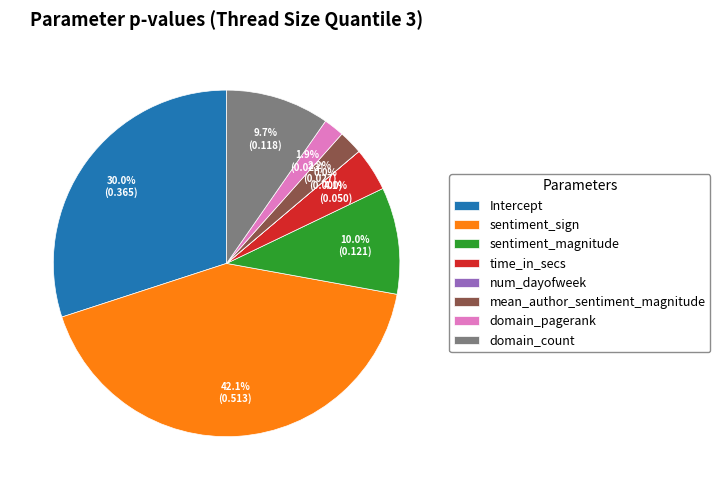

Does any single category account for the majority?

No